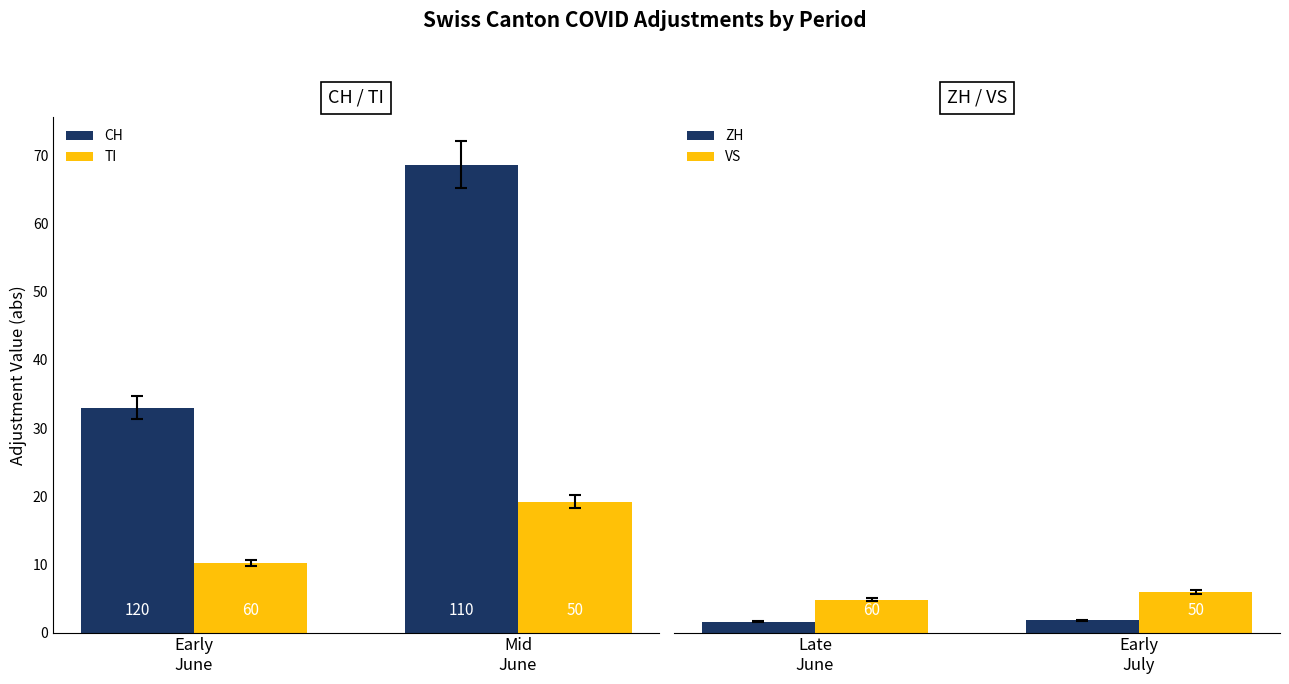

Between Early
June and Mid
June, which series saw the biggest shift?

CH